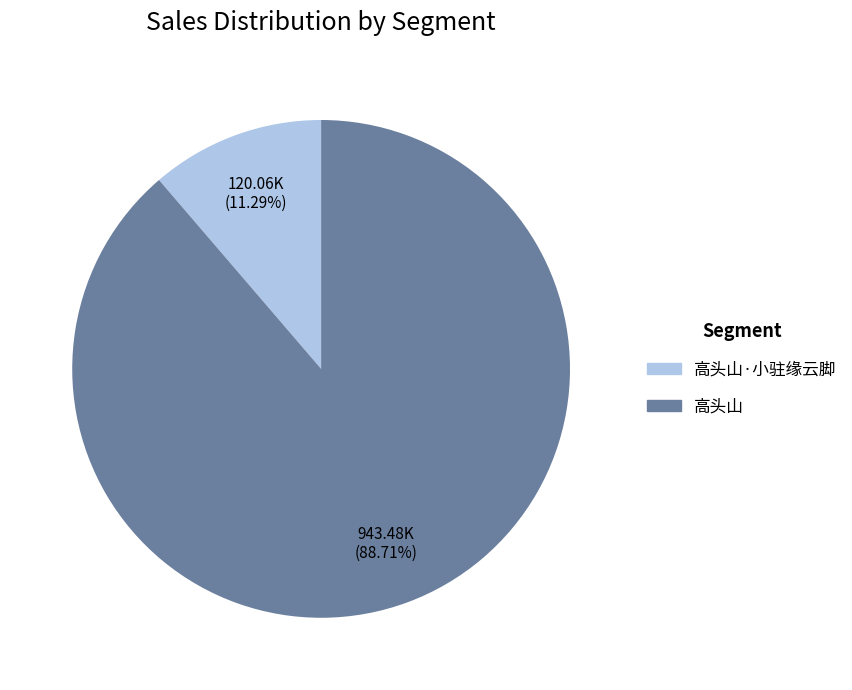

Is there any slice that represents more than half of the pie?

Yes